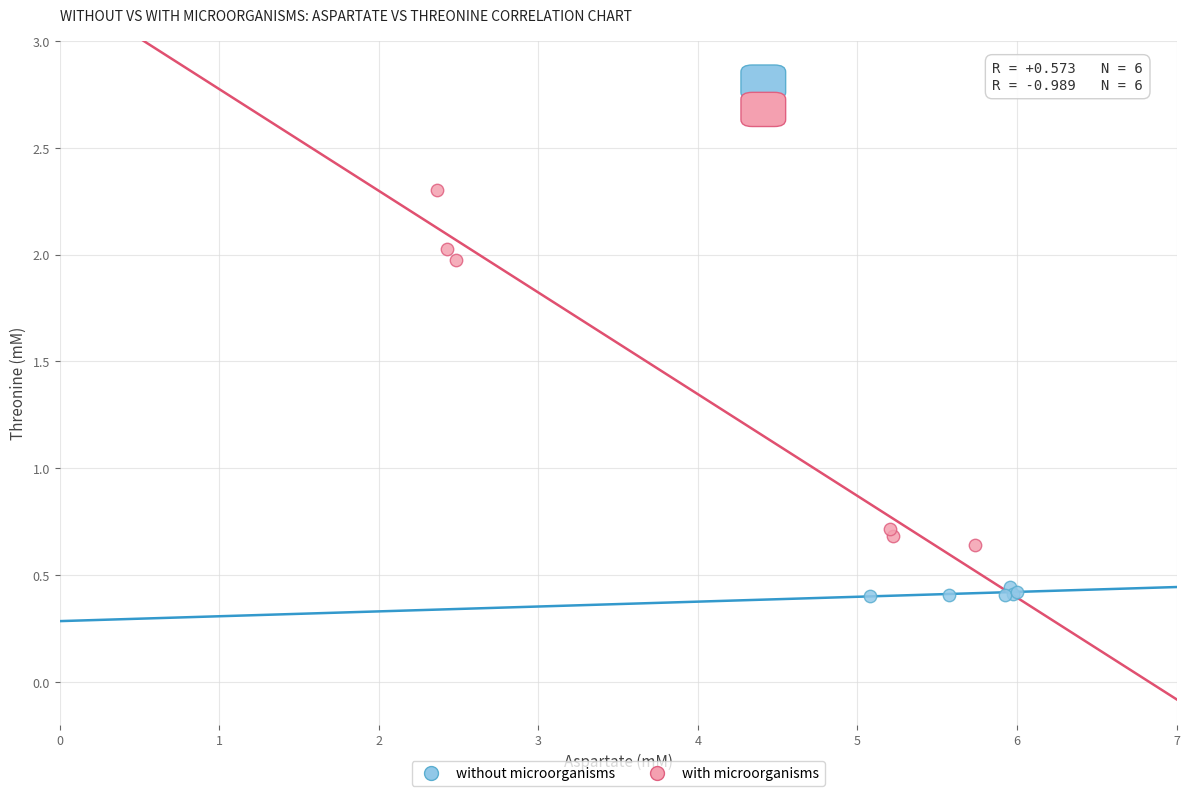

Which series contains the highest Y value?

with microorganisms